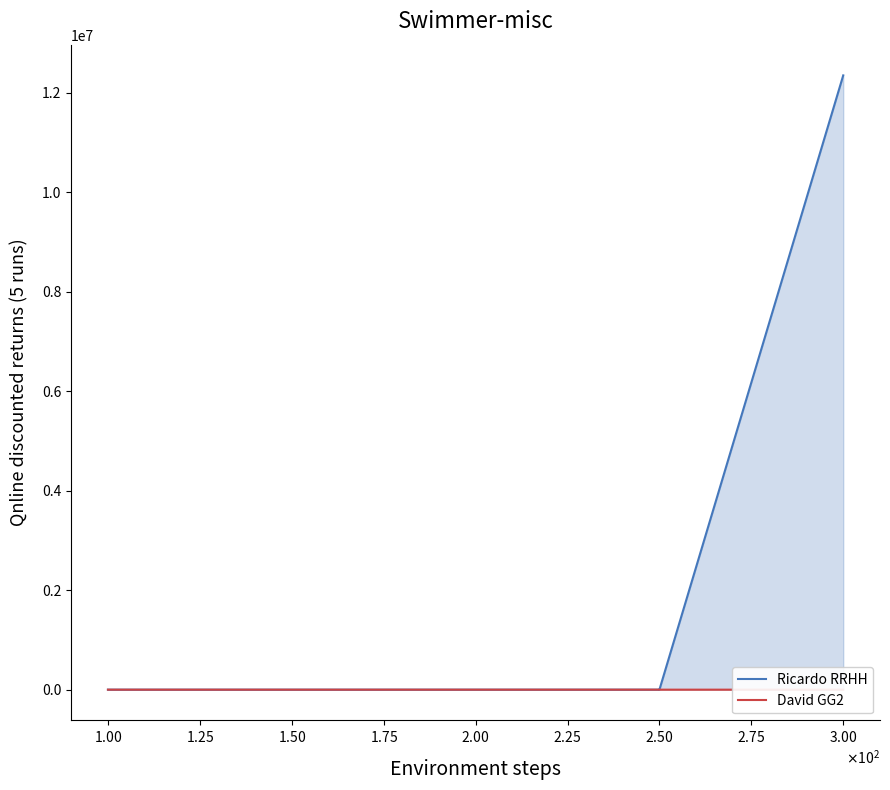

How many lines are shown in the chart?

2